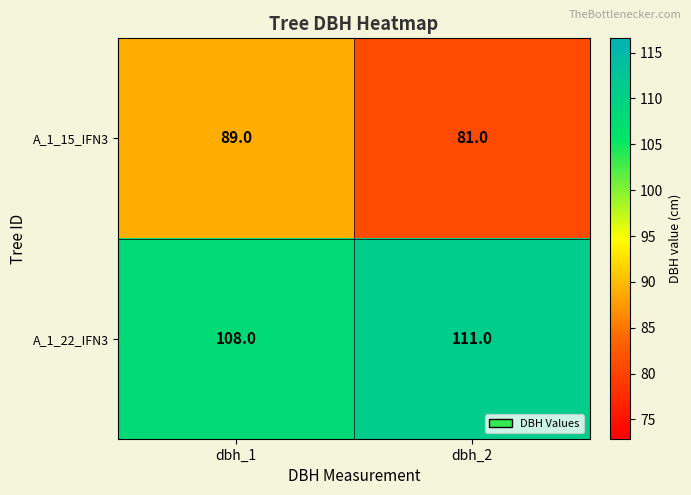

True or false: A_1_22_IFN3 has a value of 181 at dbh_2.

False